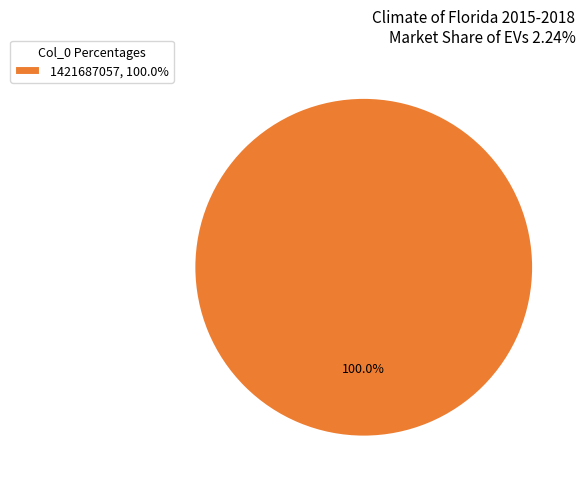

Rank the categories by value from lowest to highest.

1421687057, 100.0%